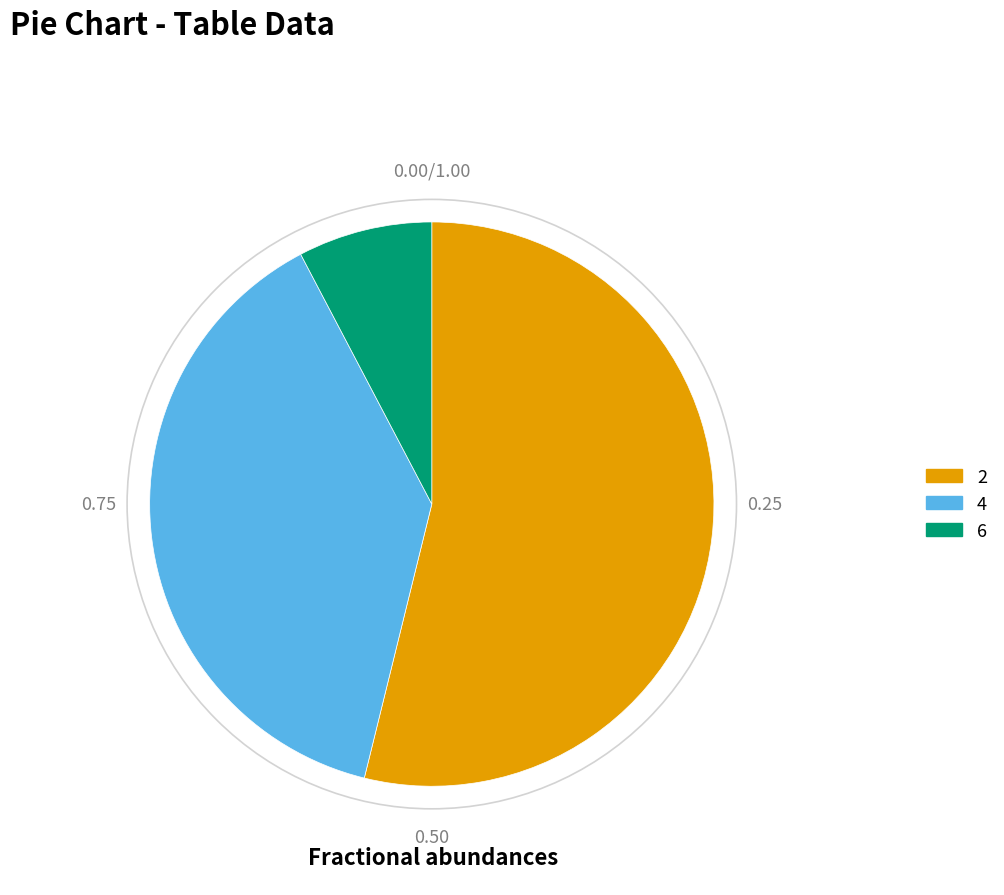

What is the majority slice?

2